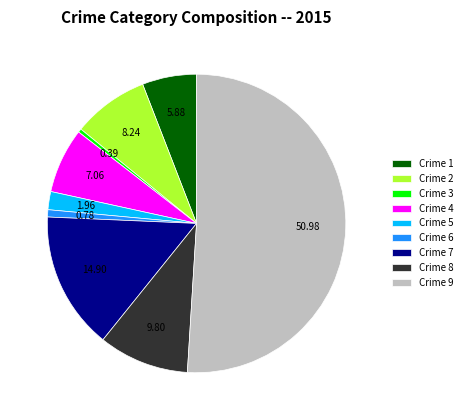

Does Crime 1 account for over 50% of the chart?

No